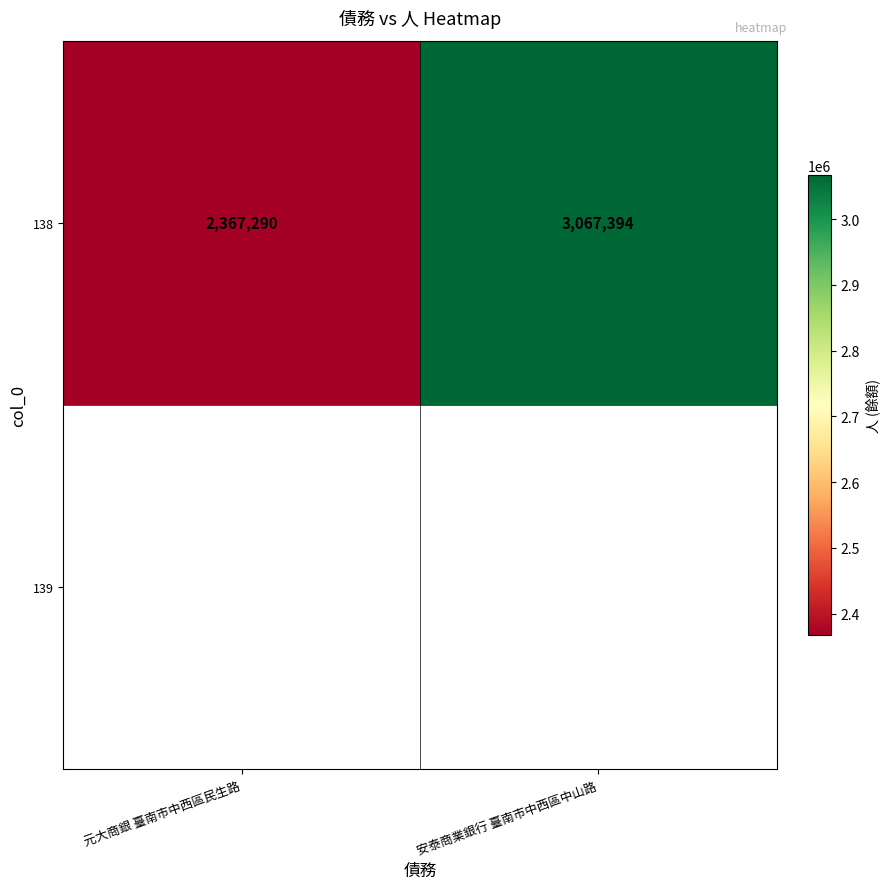

What is the approximate value at 安泰商業銀行 臺南市中西區中山路?

3067394